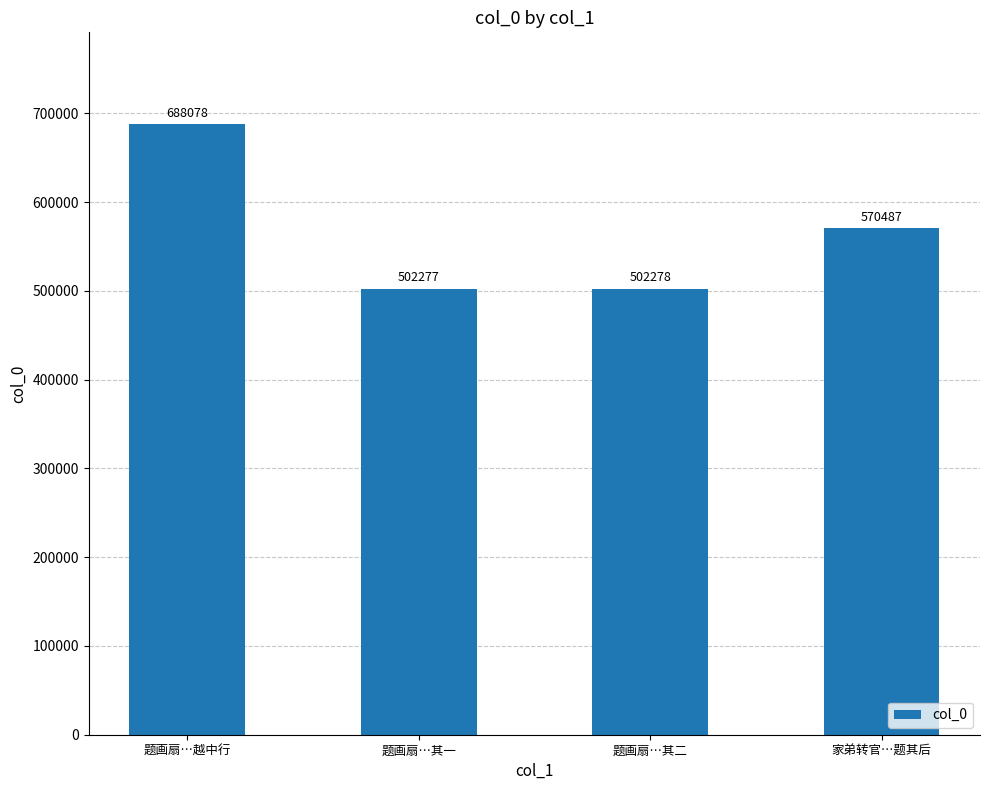

Count the number of categories in the chart.

4